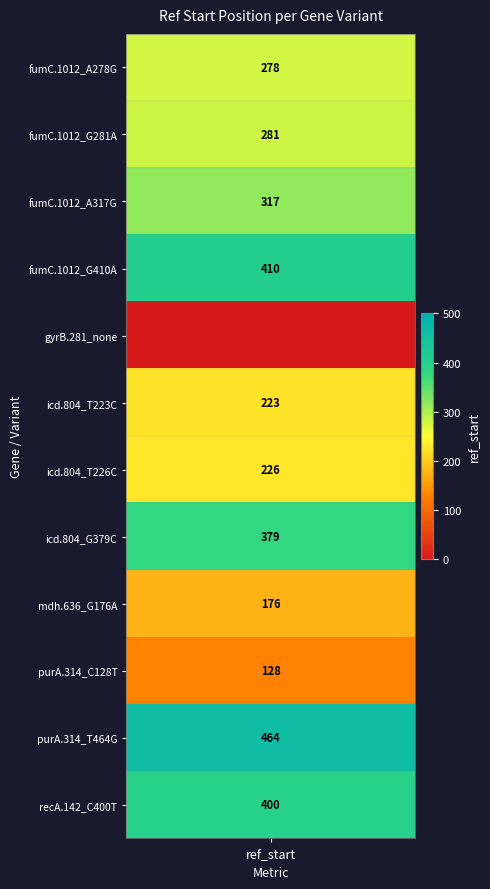

What is the sum of the values at 9 and 7?

507